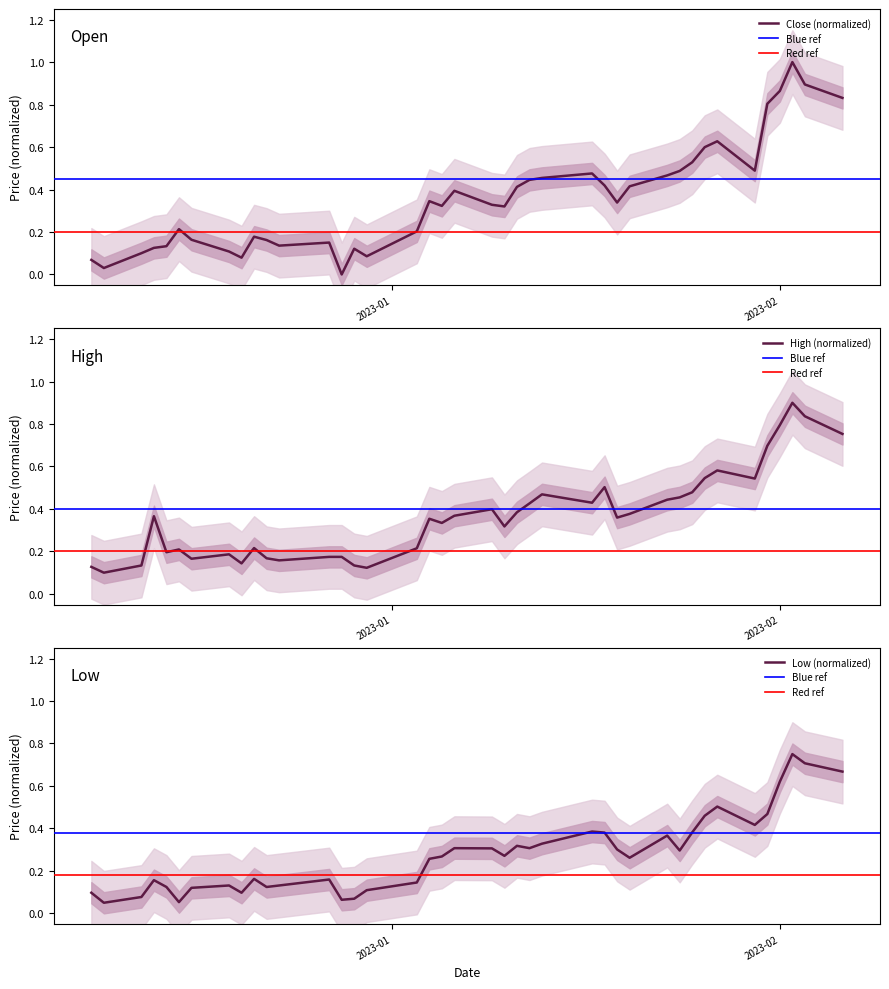

Does the chart have visible grid lines?

No